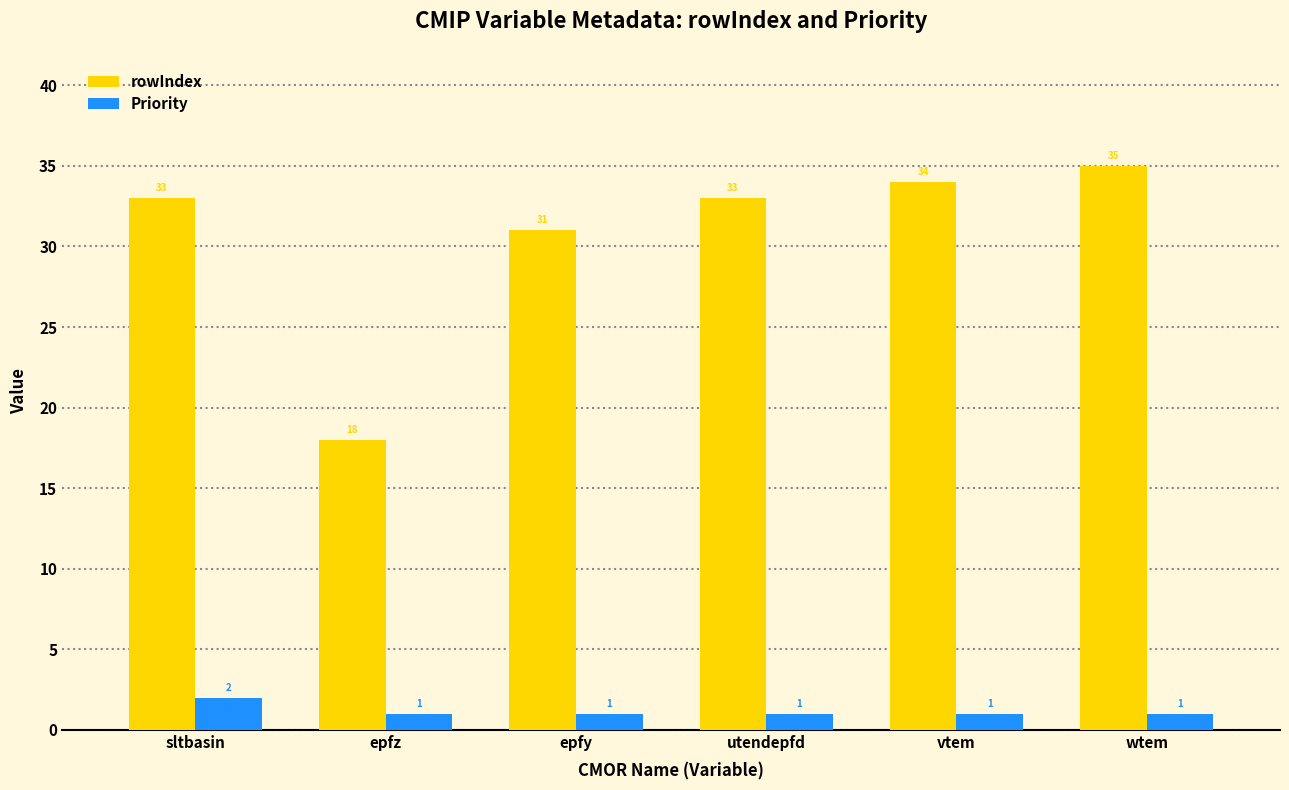

Is it true that rowIndex equals 56 at vtem?

False